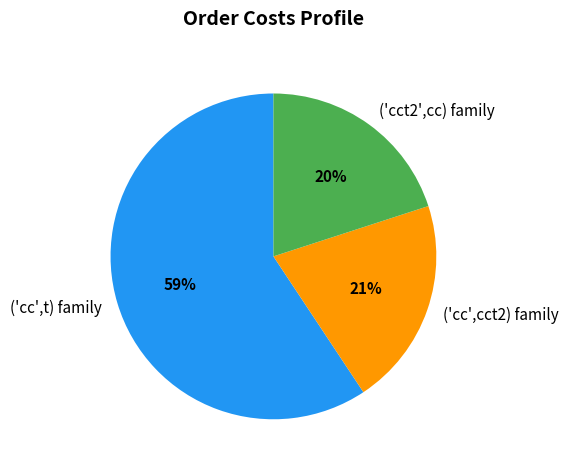

Is it true that ('cct2',cc) family is 20% of the pie?

True